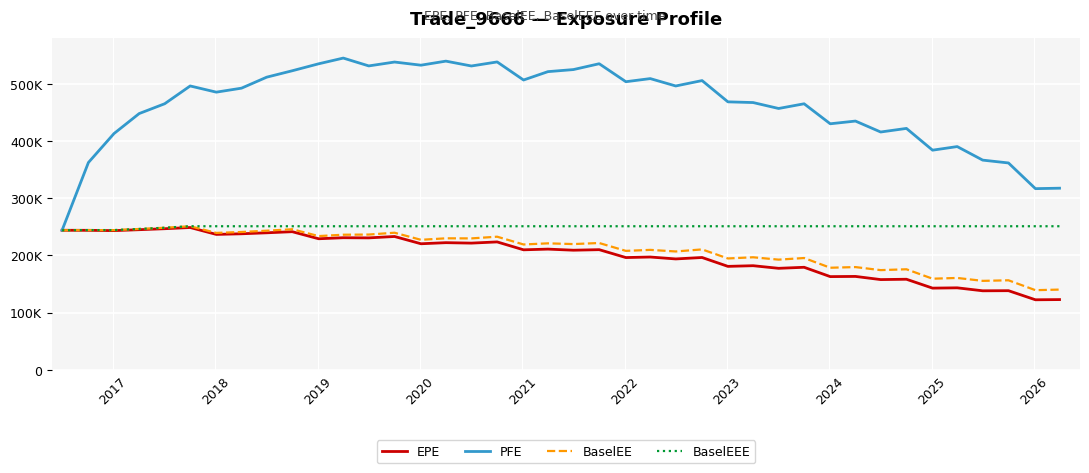

Does the chart have visible grid lines?

Yes